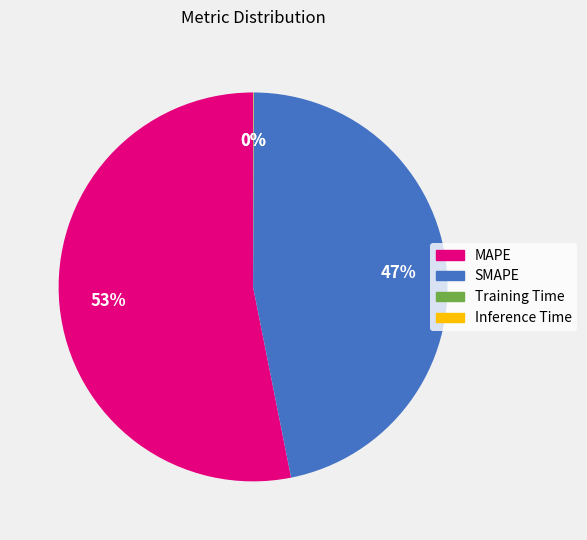

To the nearest percent, what is the average slice percentage?

25%